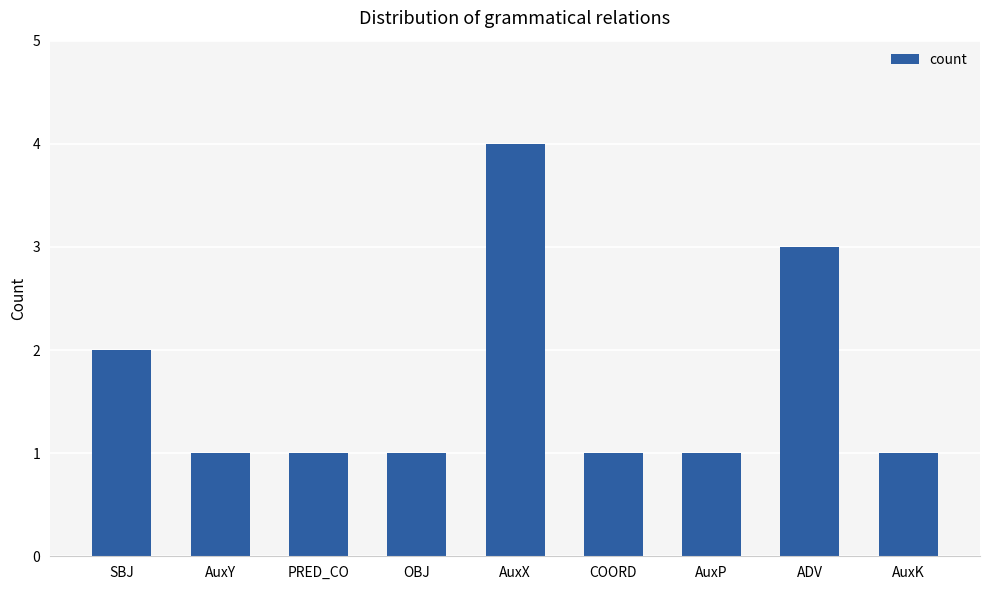

Reading left to right, list all the values displayed in this chart.

2	1	1	1	4	1	1	3	1